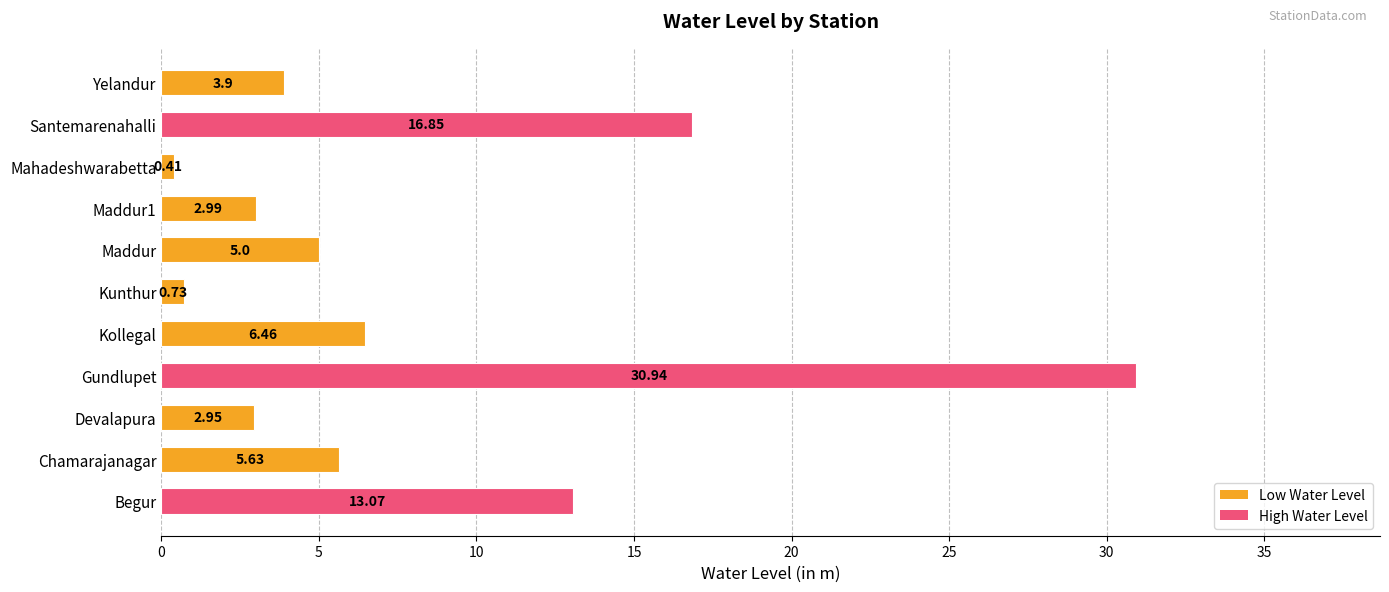

Rank the categories by value from lowest to highest.

Mahadeshwarabetta, Kunthur, Devalapura, Maddur1, Yelandur, Maddur, Chamarajanagar, Kollegal, Begur, Santemarenahalli, Gundlupet